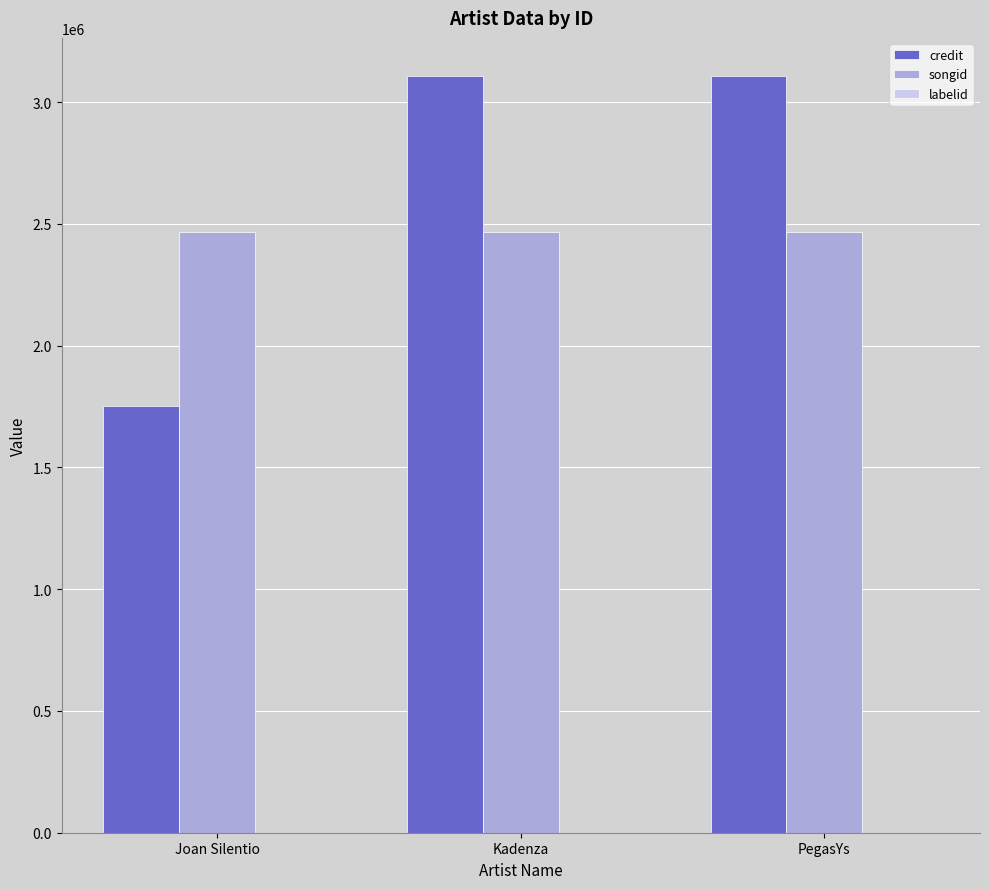

What is the total value across all series at Kadenza?

5575391